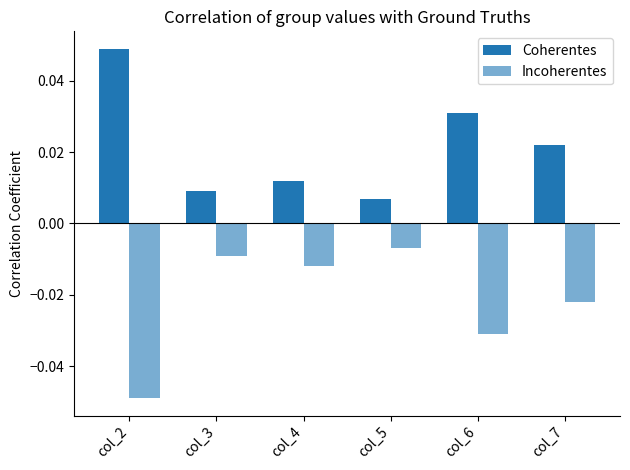

At how many categories does at least one series exceed 0?

6